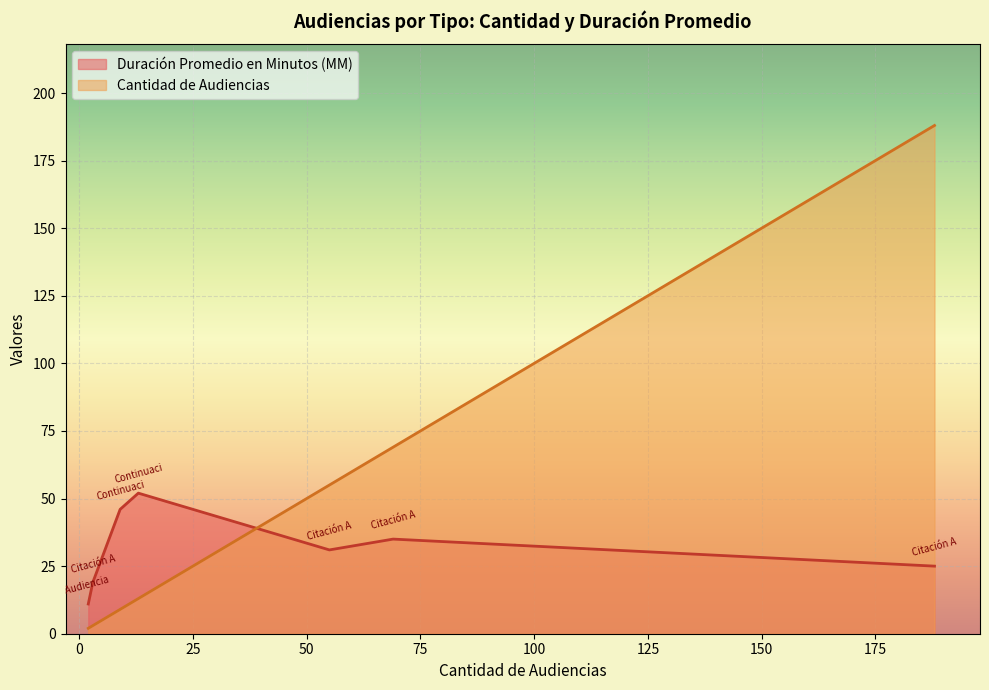

List the labels in order of Duración Promedio en Minutos (MM) value, smallest first.

Audiencia Inmediata, Citación Audiencia Especial, Citación A Audiencia Preparatoria, Citación A Audiencia, Citación A Audiencia De Juicio, Continuación Audiencia Preparatoria, Continuación Audiencia De Juicio